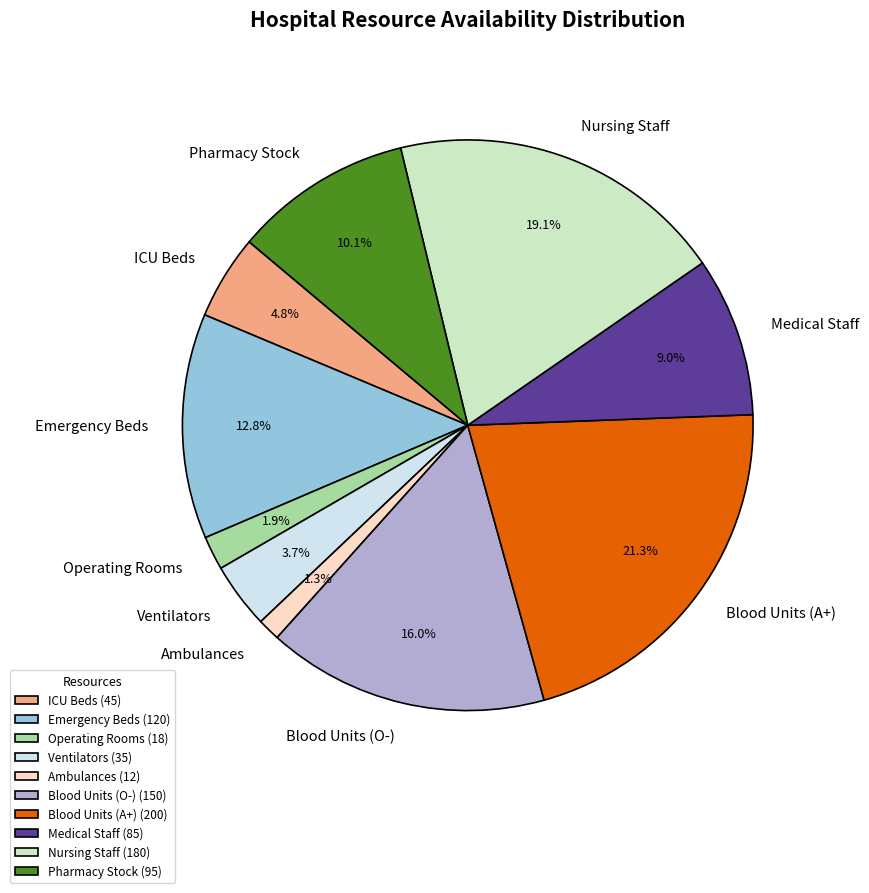

To the nearest percent, what portion does Pharmacy Stock represent?

10%